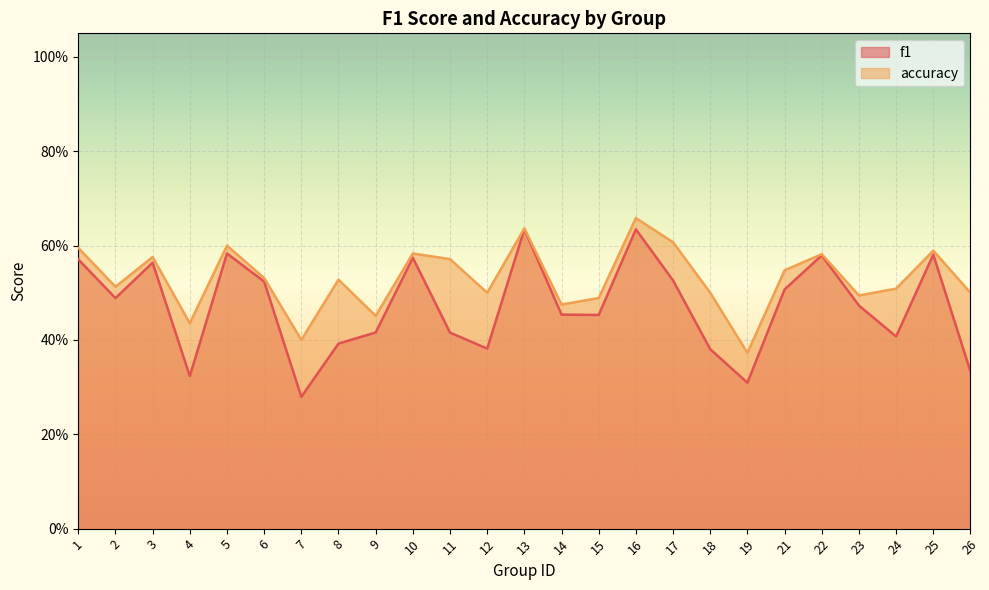

How many lines are shown in the chart?

2